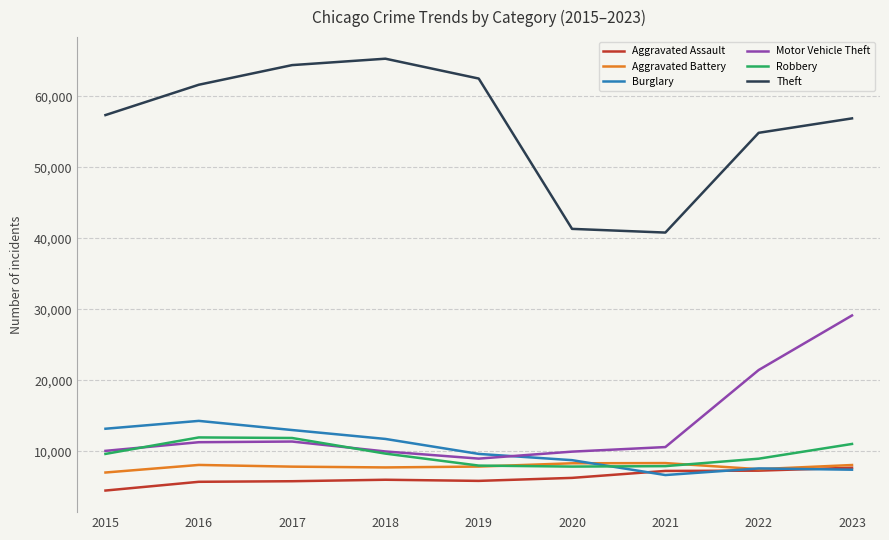

The value of Aggravated Battery at 2020 is 8319. True or false?

True